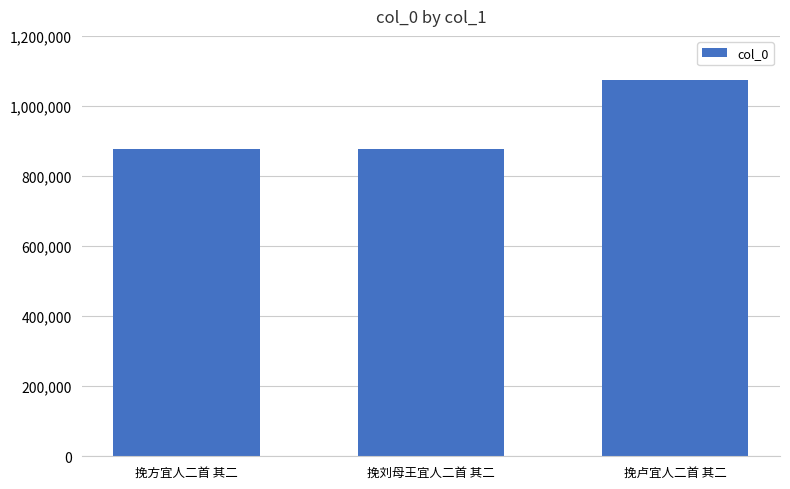

The chart shows a value of 625888 at 挽卢宜人二首 其二. True or false?

False